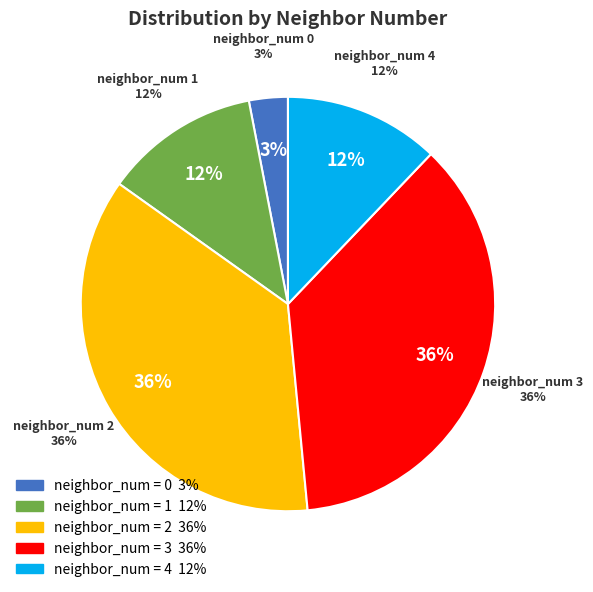

To the nearest percent, what is the combined percentage of 1 and 2?

48%